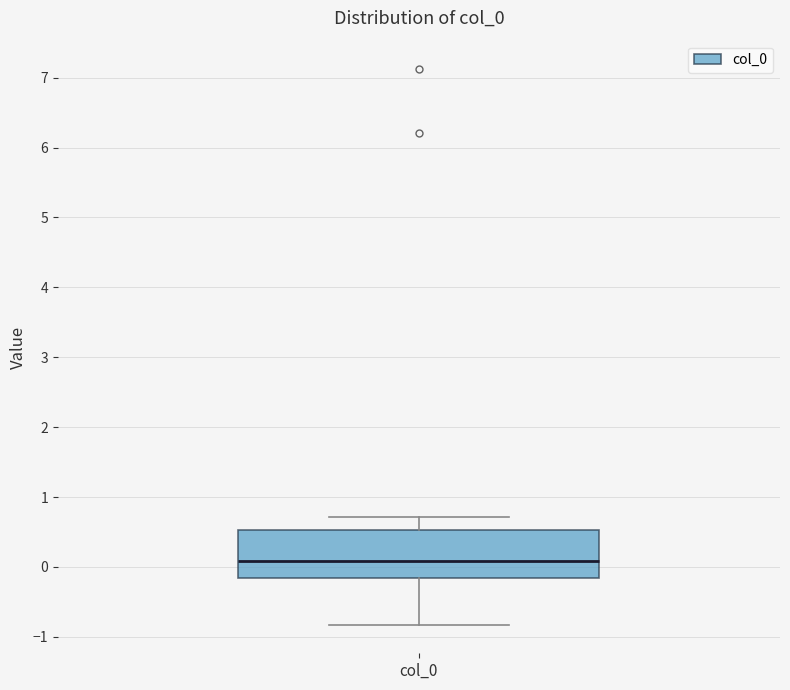

Where does the upper whisker of the box for col_0 end on the y-axis? The values are not printed on the chart, so give them approximately, as read against the axis.

0.7